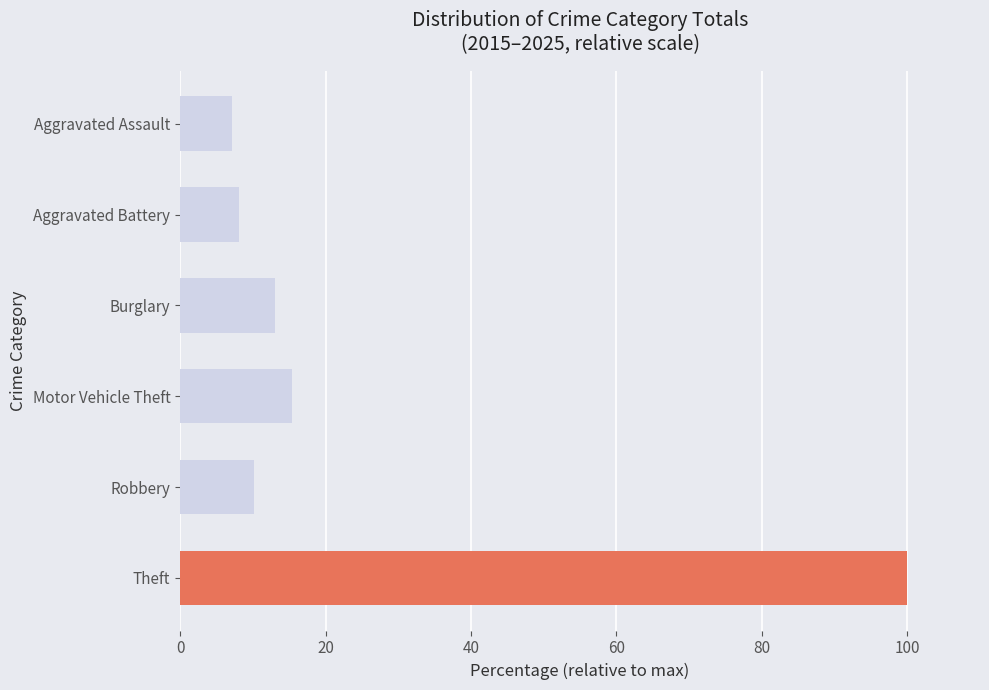

How many data points in Motor Vehicle Theft are less than 110?

5